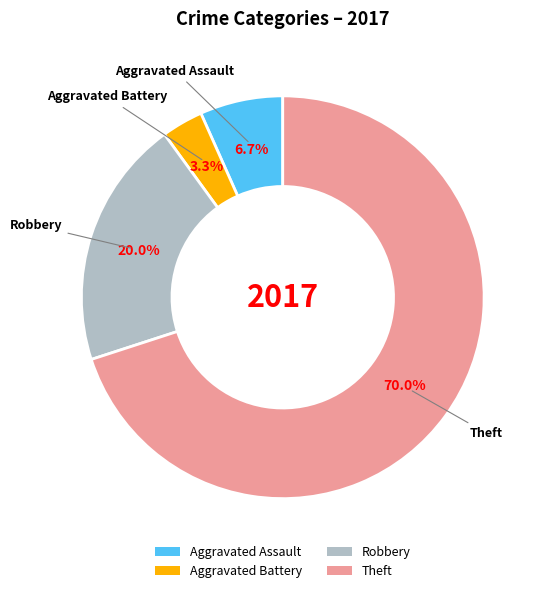

To the nearest percent, what is the average slice percentage?

25%